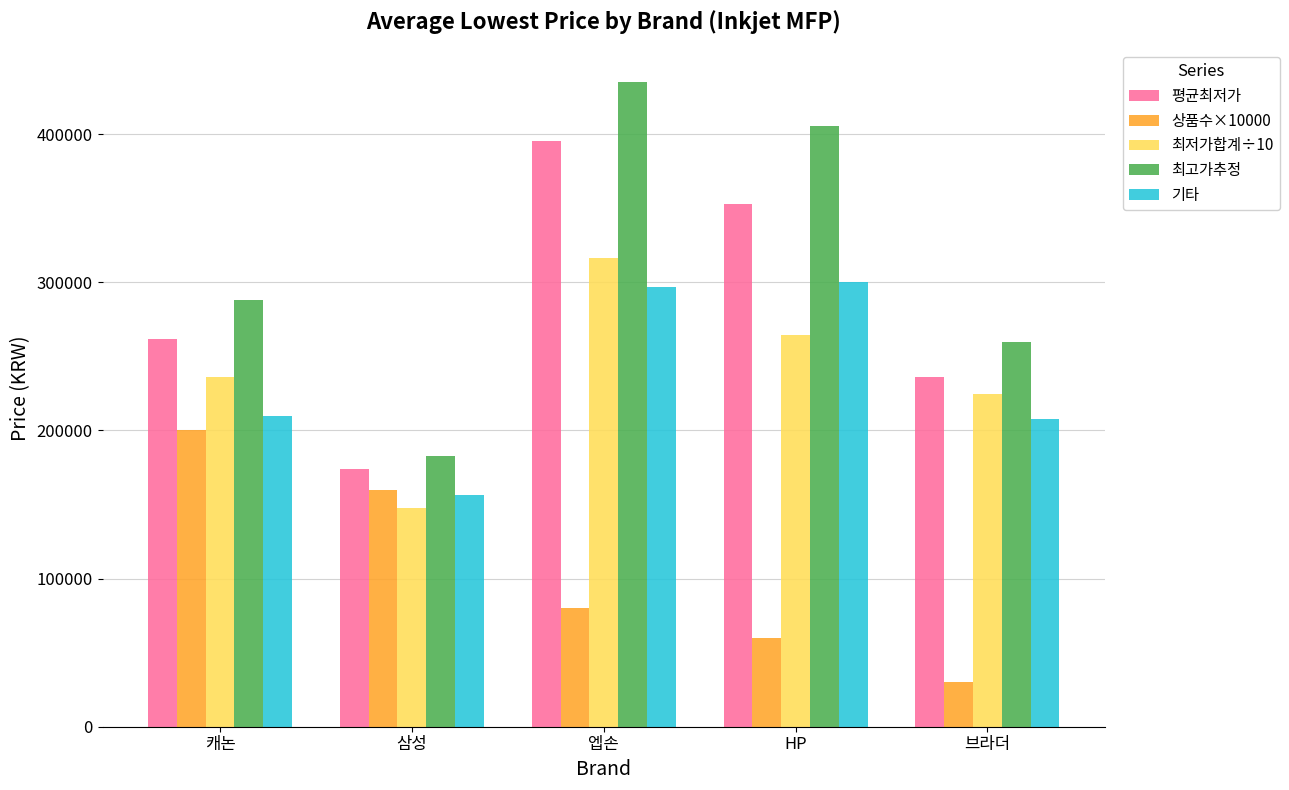

Which series has the largest range (max minus min)?

최고가추정